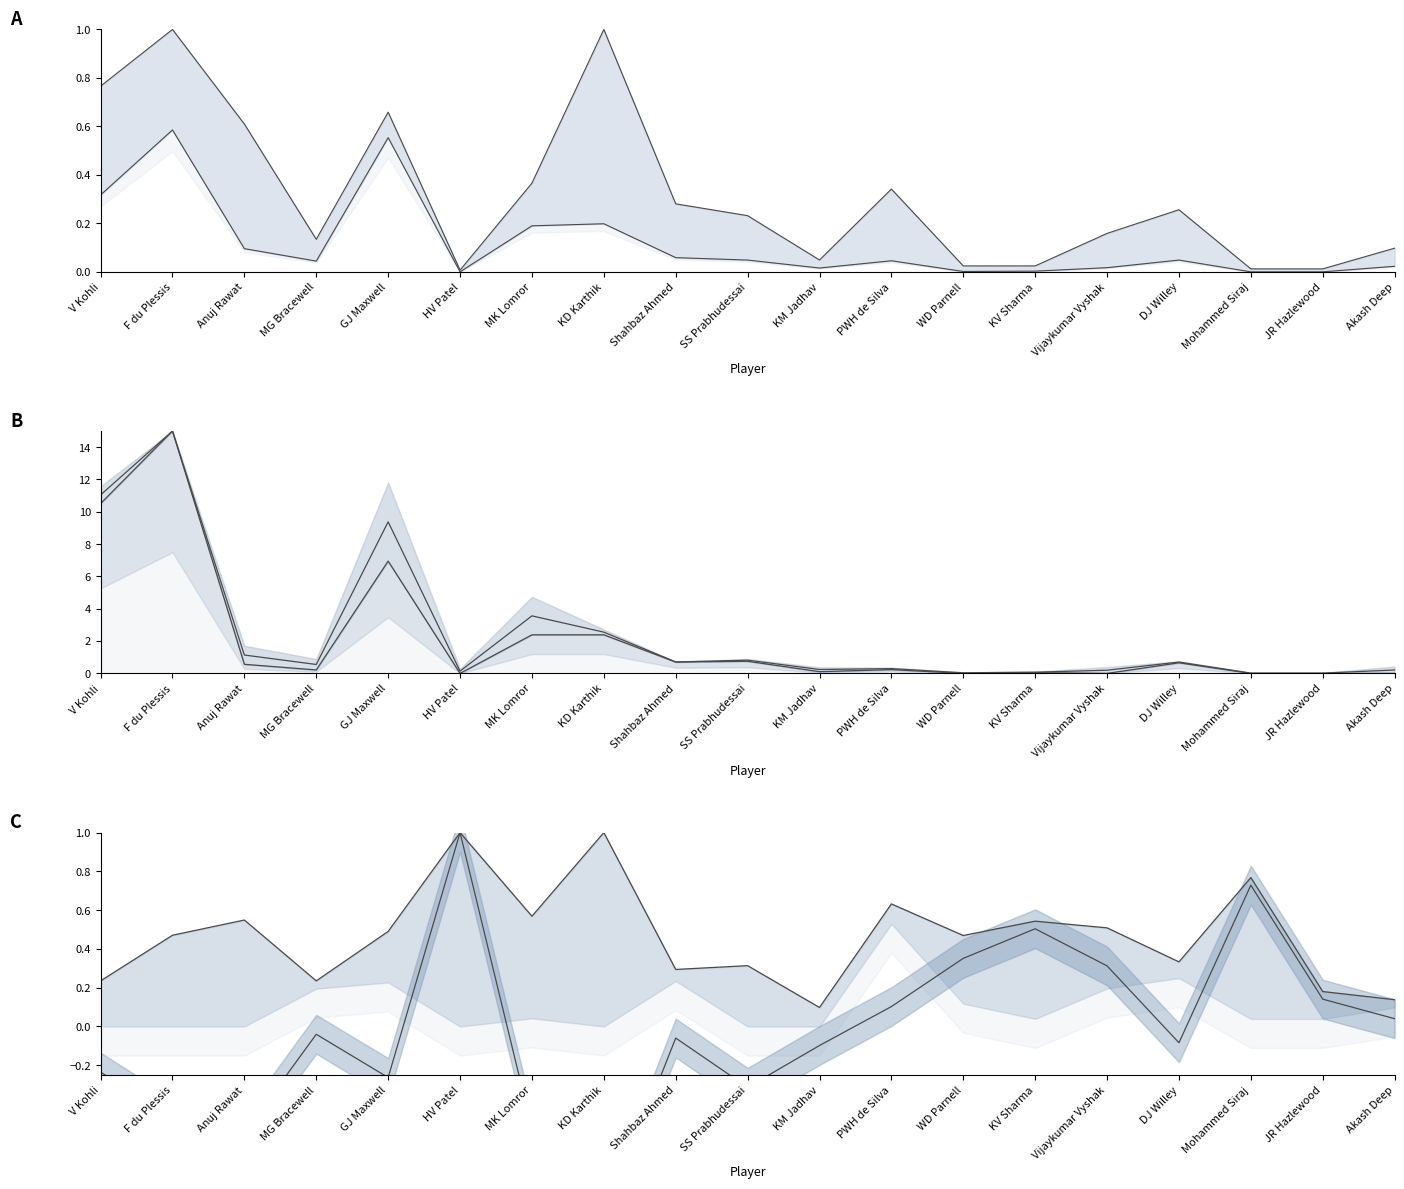

Reading left to right, what are all the values shown in this chart?

tr (norm): V Kohli=0.8	F du Plessis=1.0	Anuj Rawat=0.6	MG Bracewell=0.1	GJ Maxwell=0.7	HV Patel=0.0	MK Lomror=0.4	KD Karthik=1.0	Shahbaz Ahmed=0.3	SS Prabhudessai=0.2	KM Jadhav=0.0	PWH de Silva=0.3	WD Parnell=0.0	KV Sharma=0.0	Vijaykumar Vyshak=0.2	DJ Willey=0.3	Mohammed Siraj=0.0	JR Hazlewood=0.0	Akash Deep=0.1
tr_dth (norm): V Kohli=0.3	F du Plessis=0.6	Anuj Rawat=0.1	MG Bracewell=0.0	GJ Maxwell=0.6	HV Patel=0.0	MK Lomror=0.2	KD Karthik=0.2	Shahbaz Ahmed=0.1	SS Prabhudessai=0.0	KM Jadhav=0.0	PWH de Silva=0.0	WD Parnell=0.0	KV Sharma=0.0	Vijaykumar Vyshak=0.0	DJ Willey=0.0	Mohammed Siraj=0.0	JR Hazlewood=0.0	Akash Deep=0.0
tr_mid/tr_pace (norm): V Kohli=11.0	F du Plessis=15.0	Anuj Rawat=1.1	MG Bracewell=0.6	GJ Maxwell=9.4	HV Patel=0.1	MK Lomror=3.6	KD Karthik=2.6	Shahbaz Ahmed=0.7	SS Prabhudessai=0.8	KM Jadhav=0.2	PWH de Silva=0.3	WD Parnell=0.0	KV Sharma=0.1	Vijaykumar Vyshak=0.2	DJ Willey=0.7	Mohammed Siraj=0.0	JR Hazlewood=0.0	Akash Deep=0.2
tr_pace (norm): V Kohli=10.5	F du Plessis=15.0	Anuj Rawat=0.6	MG Bracewell=0.2	GJ Maxwell=6.9	HV Patel=0.0	MK Lomror=2.4	KD Karthik=2.4	Shahbaz Ahmed=0.7	SS Prabhudessai=0.8	KM Jadhav=0.1	PWH de Silva=0.2	WD Parnell=0.0	KV Sharma=0.0	Vijaykumar Vyshak=0.0	DJ Willey=0.7	Mohammed Siraj=0.0	JR Hazlewood=0.0	Akash Deep=0.0
tbrc (norm): V Kohli=0.2	F du Plessis=0.5	Anuj Rawat=0.5	MG Bracewell=0.2	GJ Maxwell=0.5	HV Patel=1.0	MK Lomror=0.6	KD Karthik=1.0	Shahbaz Ahmed=0.3	SS Prabhudessai=0.3	KM Jadhav=0.1	PWH de Silva=0.6	WD Parnell=0.5	KV Sharma=0.5	Vijaykumar Vyshak=0.5	DJ Willey=0.3	Mohammed Siraj=0.8	JR Hazlewood=0.2	Akash Deep=0.1
tbf_dth (norm): V Kohli=-0.2	F du Plessis=-0.5	Anuj Rawat=-0.5	MG Bracewell=-0.0	GJ Maxwell=-0.3	HV Patel=1.0	MK Lomror=-0.5	KD Karthik=-1.0	Shahbaz Ahmed=-0.1	SS Prabhudessai=-0.3	KM Jadhav=-0.1	PWH de Silva=0.1	WD Parnell=0.4	KV Sharma=0.5	Vijaykumar Vyshak=0.3	DJ Willey=-0.1	Mohammed Siraj=0.7	JR Hazlewood=0.1	Akash Deep=0.0